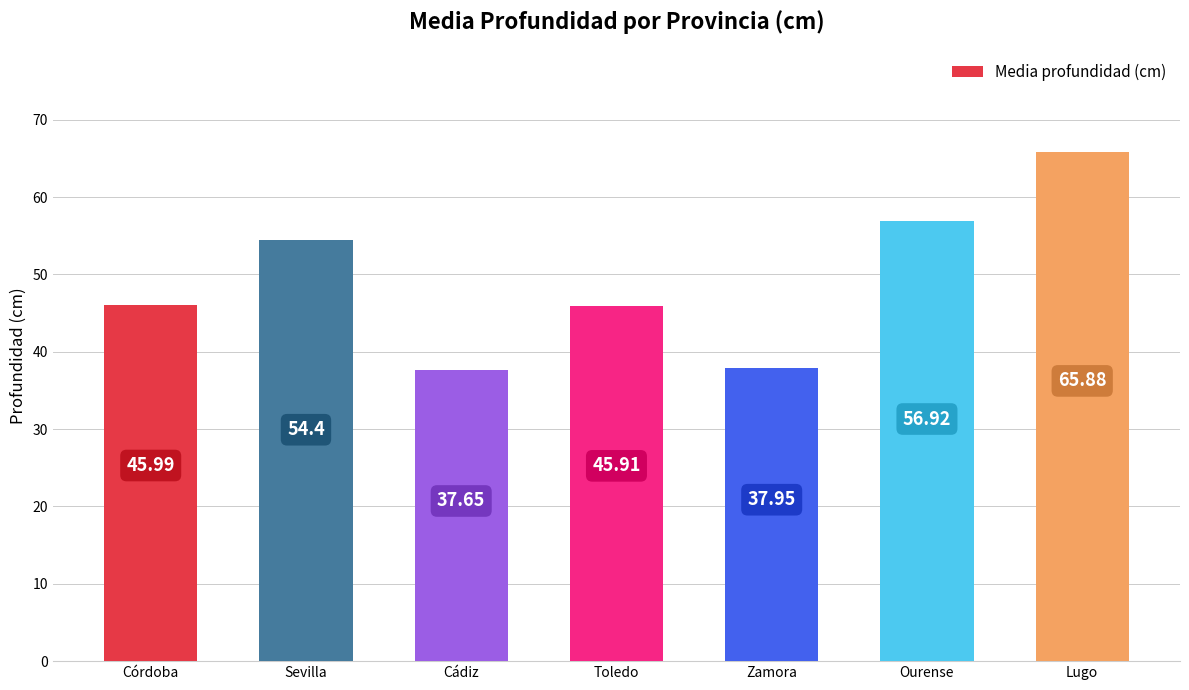

What position from the left is Cádiz?

3